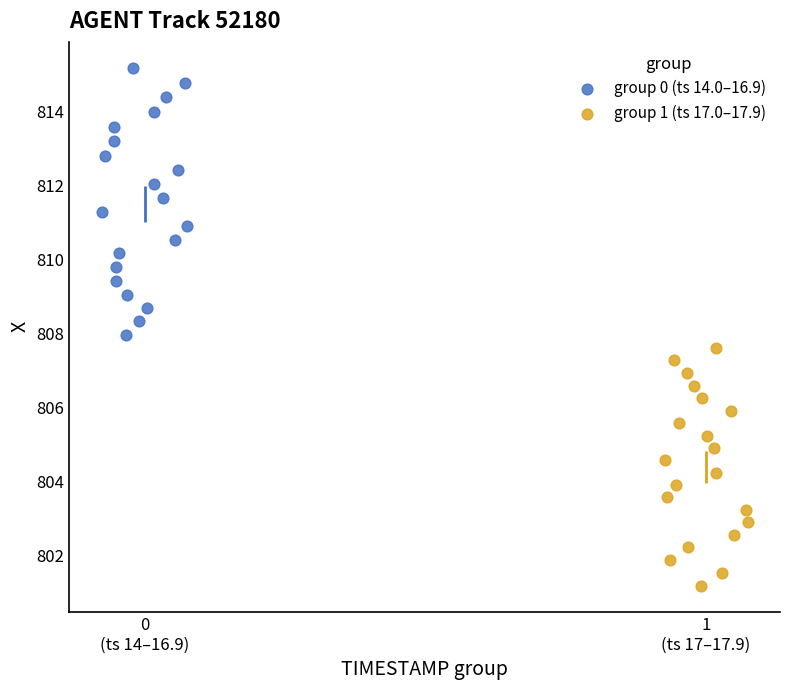

What are all the series names shown in the legend?

group 0 (ts 14.0–16.9), group 1 (ts 17.0–17.9)